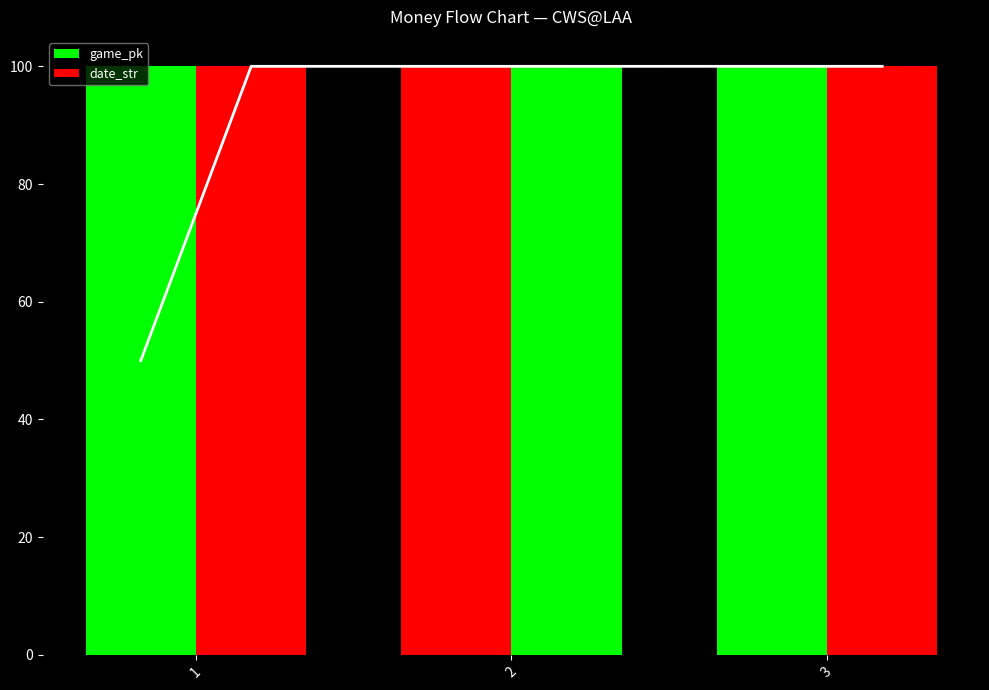

How many groups of bars are there?

3